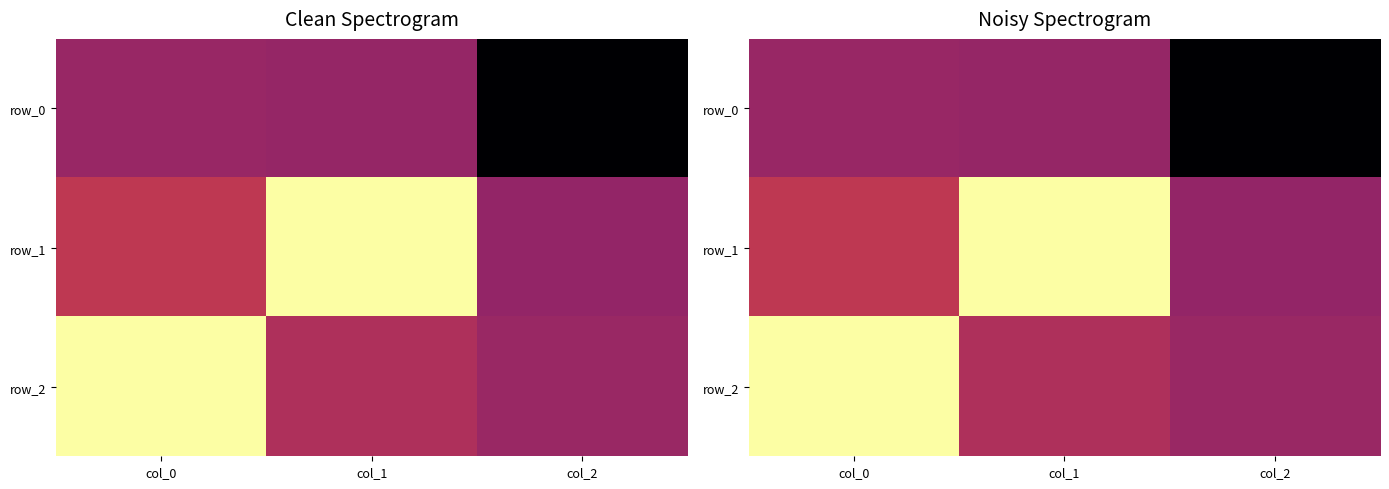

How many data points in row_1 are above 0?

2